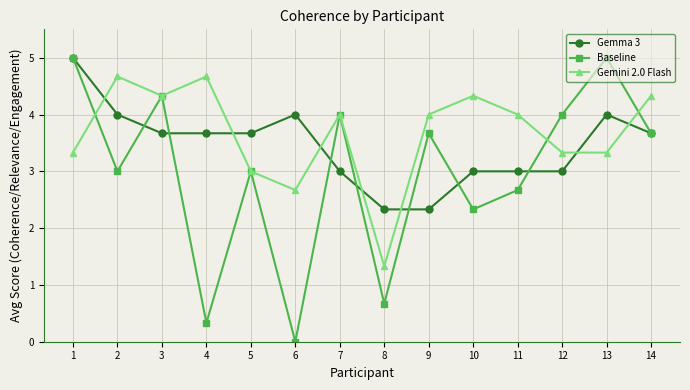

Reading right to left, extract all data points from this chart.

Gemma 3: 14=3.7	13=4.0	12=3.0	11=3.0	10=3.0	9=2.3	8=2.3	7=3.0	6=4.0	5=3.7	4=3.7	3=3.7	2=4.0	1=5.0
Baseline: 14=3.7	13=5.0	12=4.0	11=2.7	10=2.3	9=3.7	8=0.7	7=4.0	6=0.0	5=3.0	4=0.3	3=4.3	2=3.0	1=5.0
Gemini 2.0 Flash: 14=4.3	13=3.3	12=3.3	11=4.0	10=4.3	9=4.0	8=1.3	7=4.0	6=2.7	5=3.0	4=4.7	3=4.3	2=4.7	1=3.3